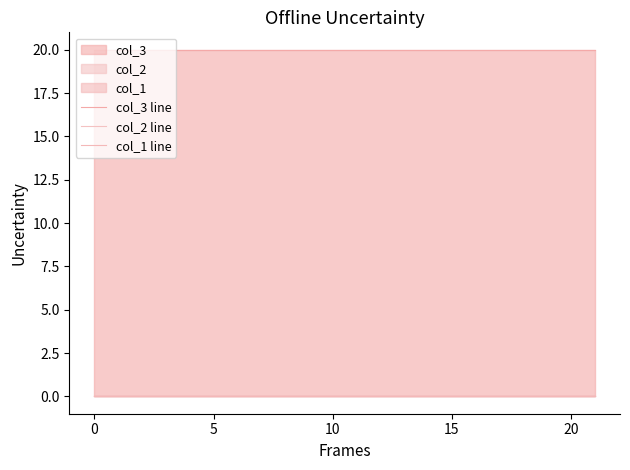

True or false: col_1 line has more than 2 interior local peaks.

False